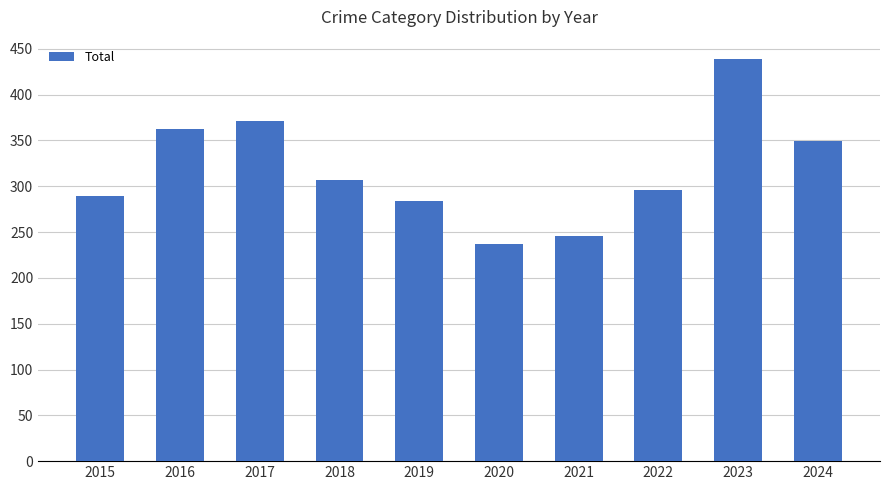

What is the value of the 4th bar from the left?

307